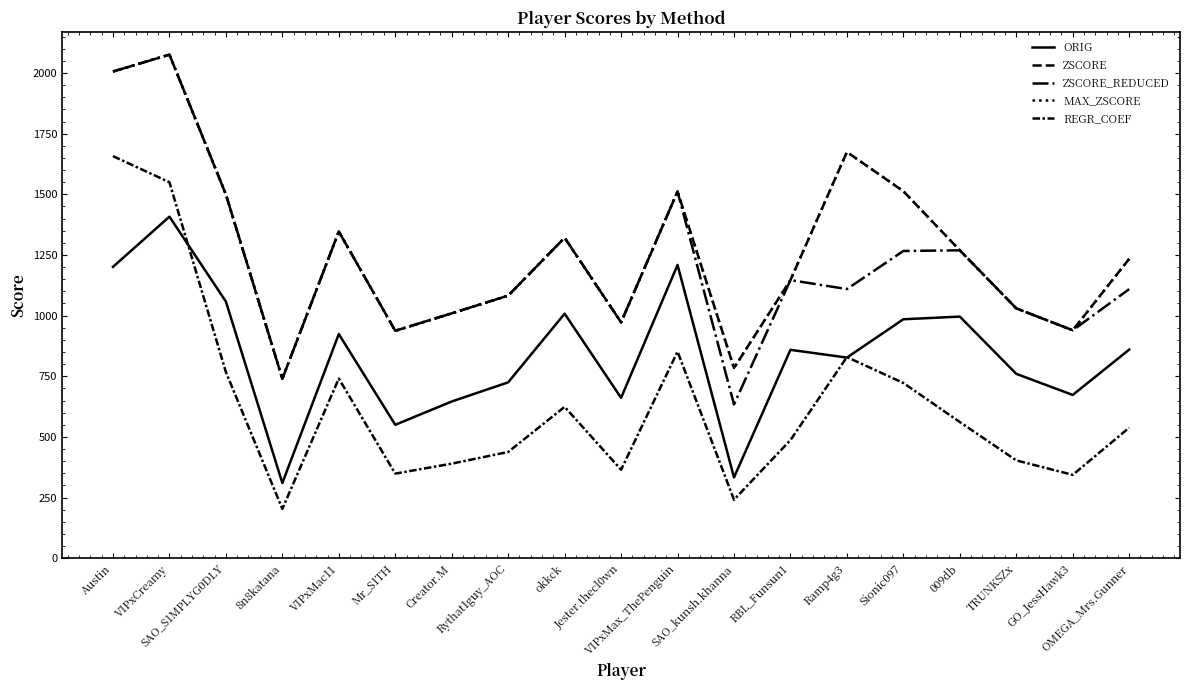

Which series changed the most between VIPxMax_ThePenguin and Sionic097?

ZSCORE_REDUCED